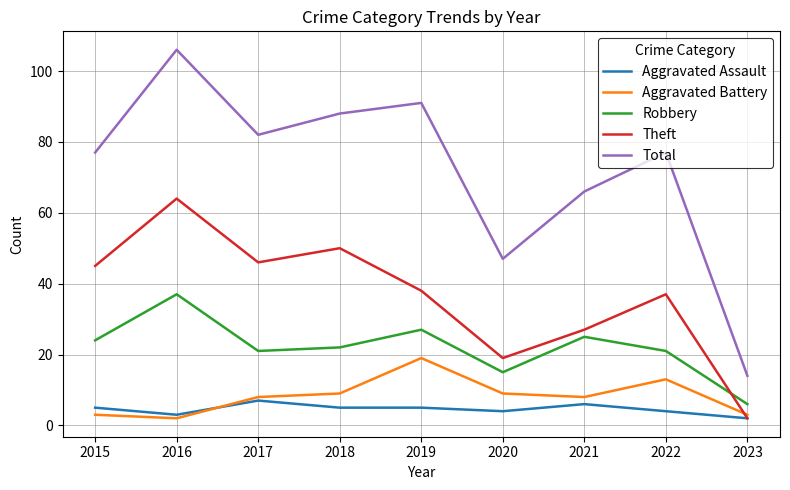

Which series changed the most between 2016 and 2019?

Theft